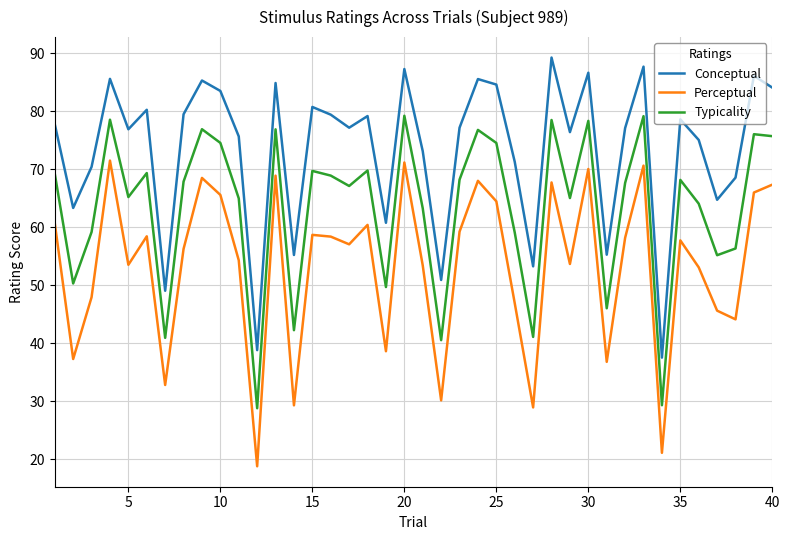

List the series in order of their peak value, lowest first.

Perceptual, Typicality, Conceptual